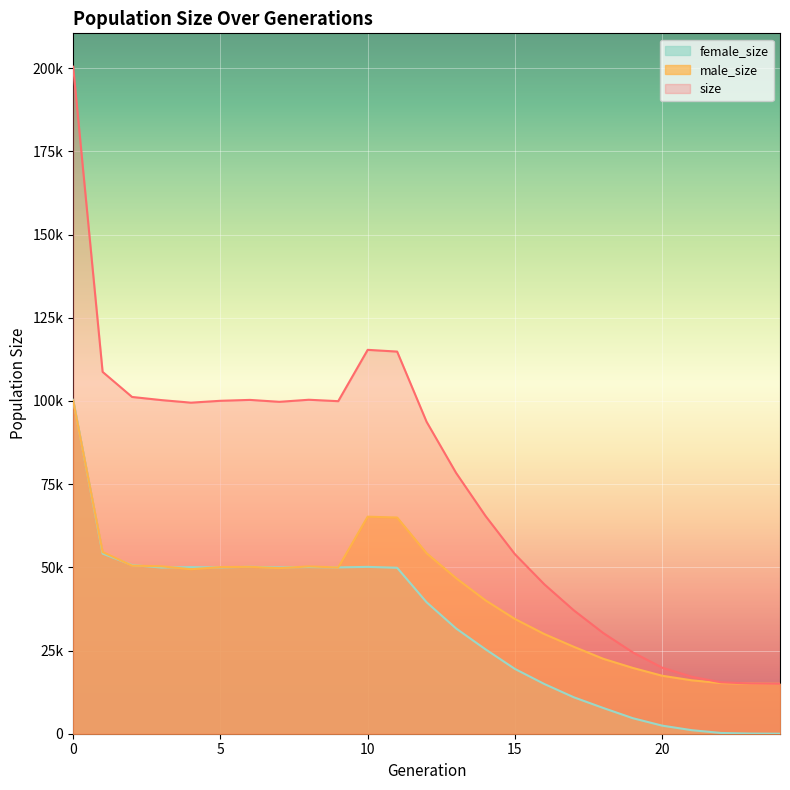

Where is male_size nearest to the value 57557?

1